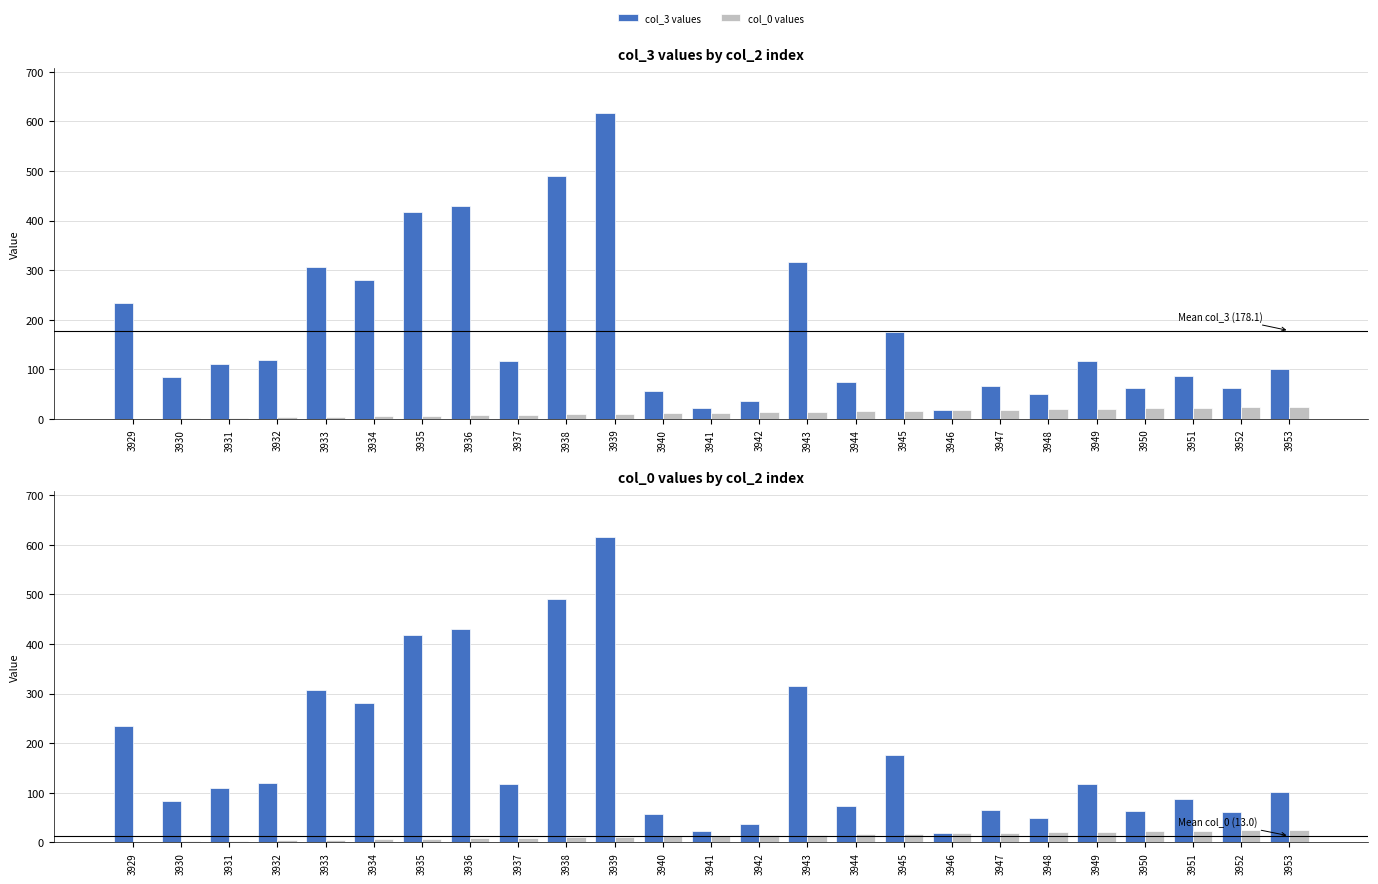

List the labels in order of col_0 values value, smallest first.

3929, 3930, 3931, 3932, 3933, 3934, 3935, 3936, 3937, 3938, 3939, 3940, 3941, 3942, 3943, 3944, 3945, 3946, 3947, 3948, 3949, 3950, 3951, 3952, 3953